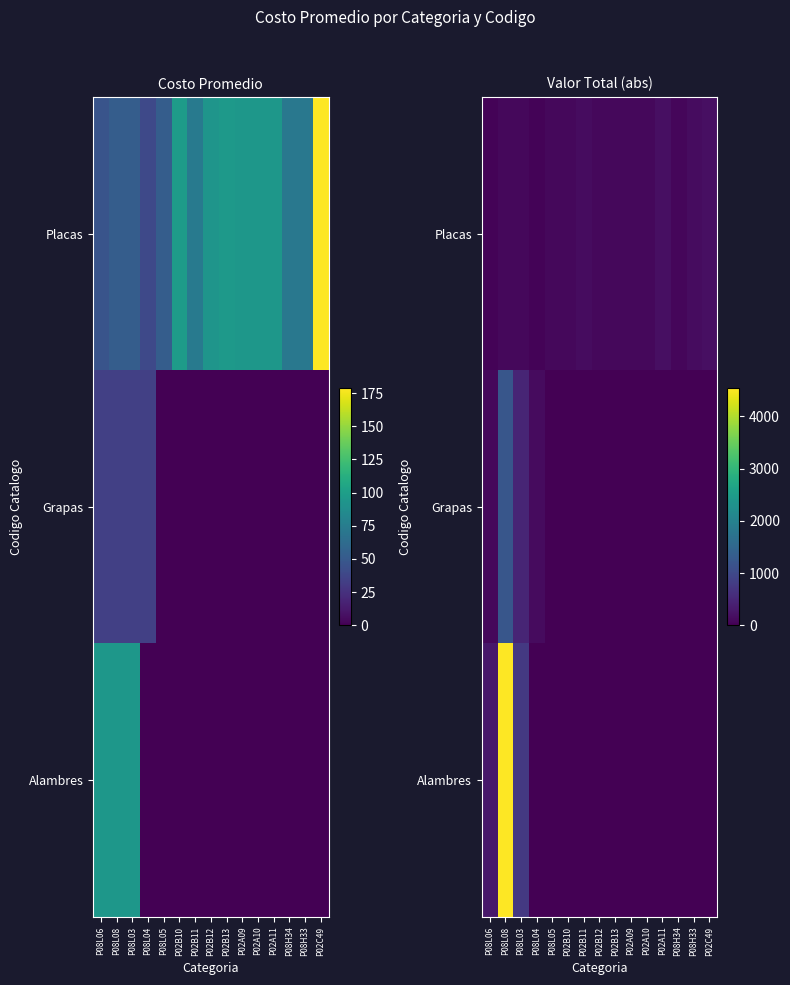

At P02A11, list the series in order from smallest to largest.

Grapas, Alambres, Placas